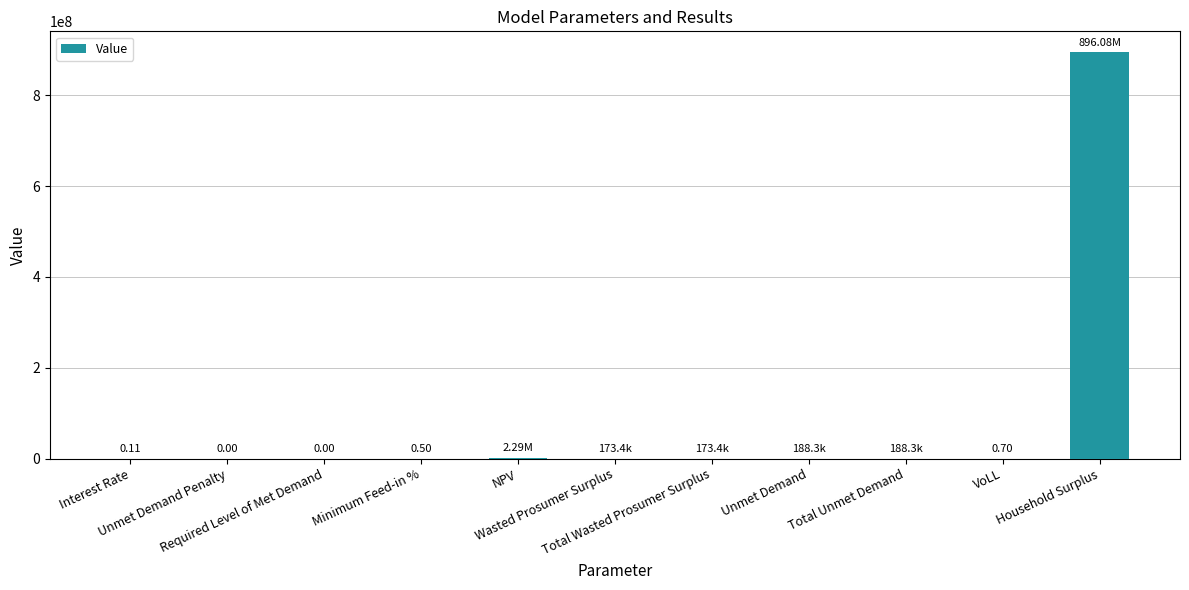

Are the bars horizontal?

No